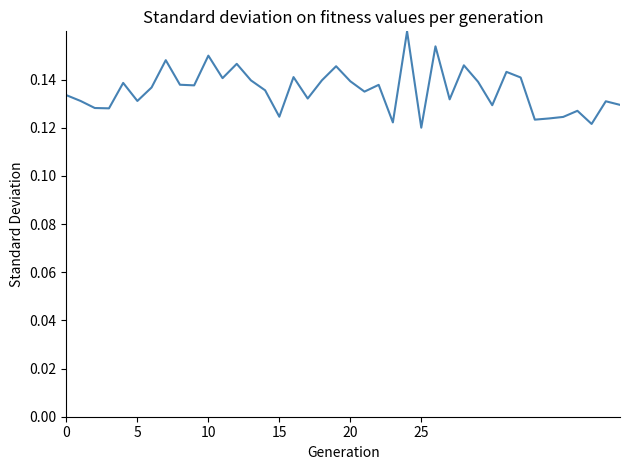

Reading right to left, extract all data points from this chart.

0.1	0.1	0.1	0.1	0.1	0.1	0.1	0.1	0.1	0.1	0.1	0.1	0.1	0.2	0.1	0.2	0.1	0.1	0.1	0.1	0.1	0.1	0.1	0.1	0.1	0.1	0.1	0.1	0.1	0.1	0.1	0.1	0.1	0.1	0.1	0.1	0.1	0.1	0.1	0.1